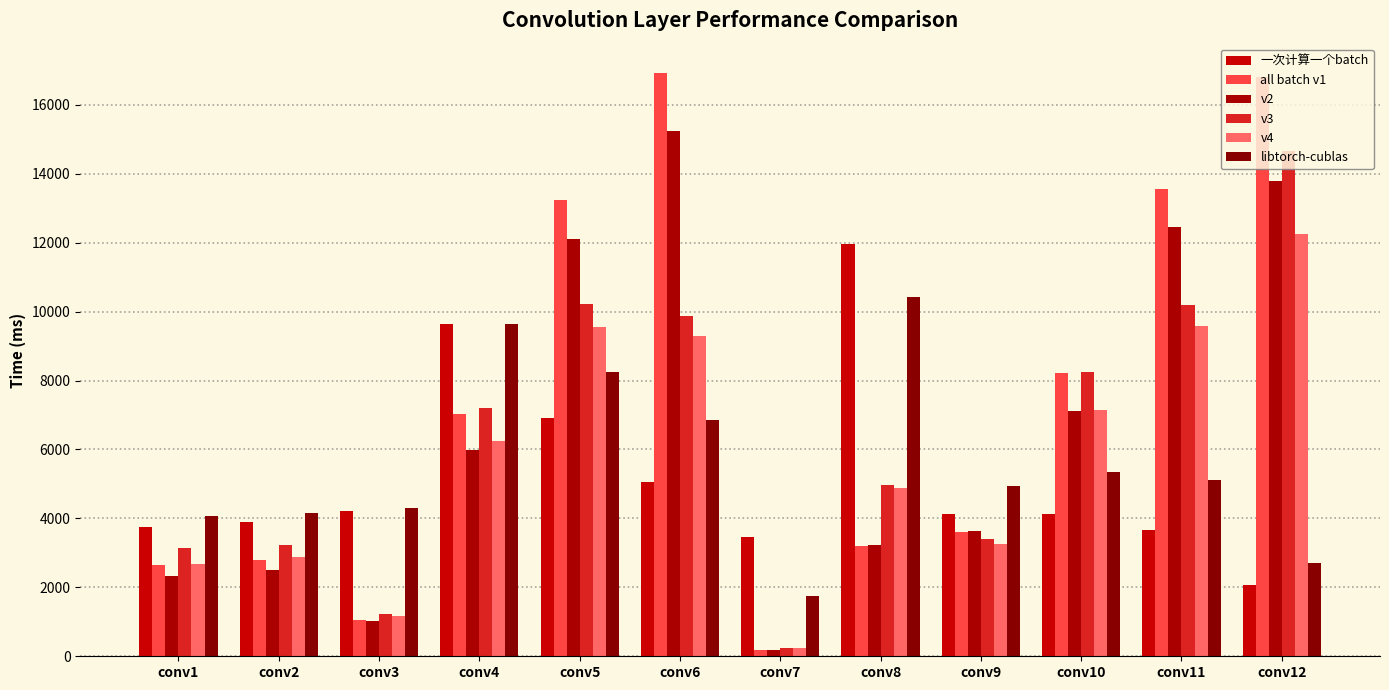

Which series has the largest total across all categories?

all batch v1